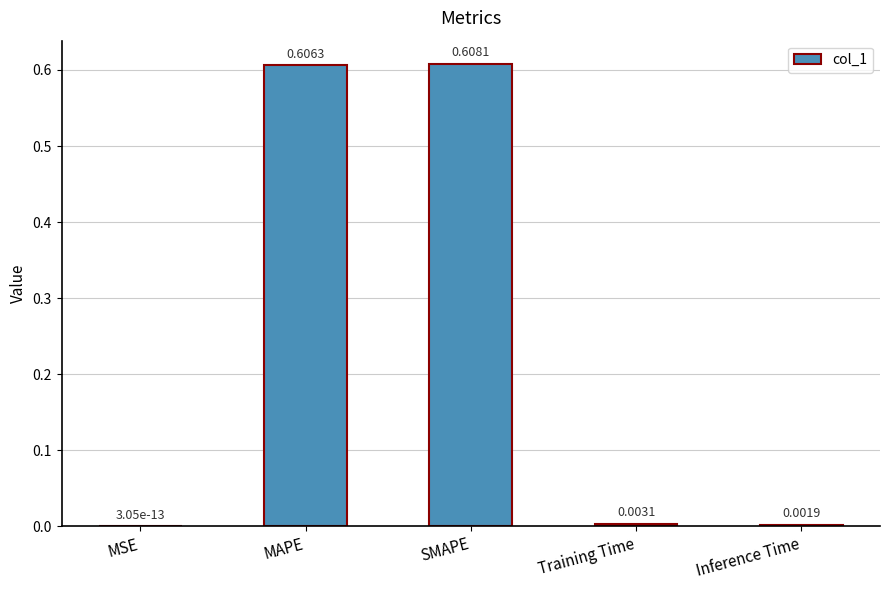

True or false: the data shows 0.2 at MAPE.

False